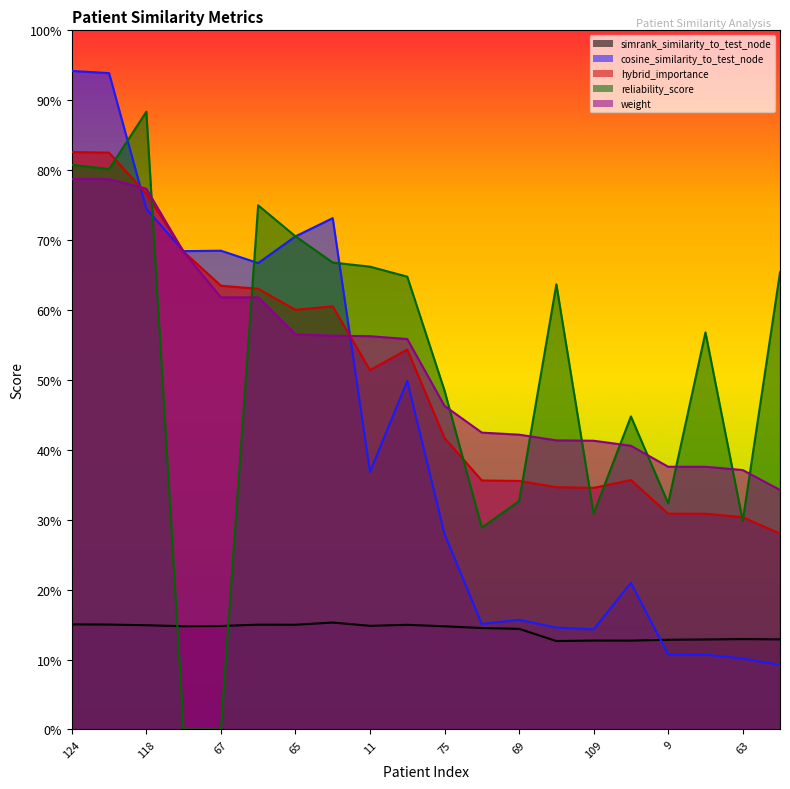

Reading right to left, transcribe all the data shown in this chart.

simrank_similarity_to_test_node: 0.1	0.1	0.1	0.1	0.1	0.1	0.1	0.1	0.1	0.1	0.1	0.1	0.2	0.1	0.1	0.1	0.1	0.1	0.2	0.2
cosine_similarity_to_test_node: 0.1	0.1	0.1	0.1	0.2	0.1	0.1	0.2	0.2	0.3	0.5	0.4	0.7	0.7	0.7	0.7	0.7	0.7	0.9	0.9
hybrid_importance: 0.3	0.3	0.3	0.3	0.4	0.3	0.3	0.4	0.4	0.4	0.5	0.5	0.6	0.6	0.6	0.6	0.7	0.8	0.8	0.8
reliability_score: 0.7	0.3	0.6	0.3	0.4	0.3	0.6	0.3	0.3	0.5	0.6	0.7	0.7	0.7	0.7	0.0	0.0	0.9	0.8	0.8
weight: 0.3	0.4	0.4	0.4	0.4	0.4	0.4	0.4	0.4	0.5	0.6	0.6	0.6	0.6	0.6	0.6	0.7	0.8	0.8	0.8